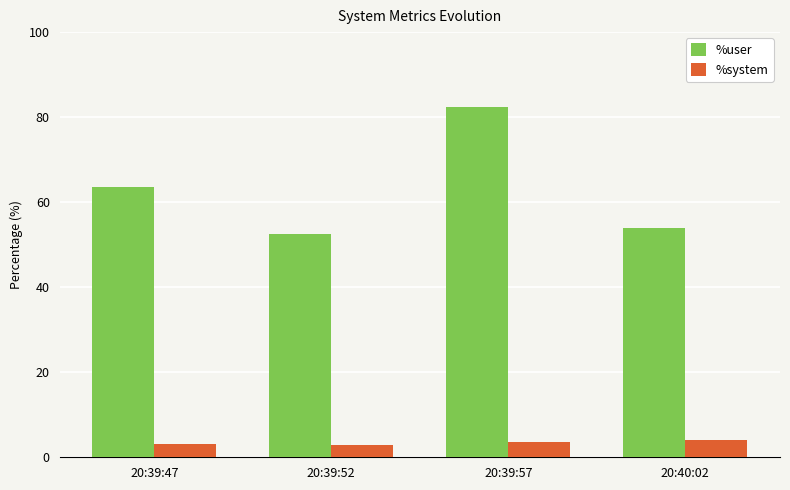

List the series in order of their overall mean, lowest first.

%system, %user